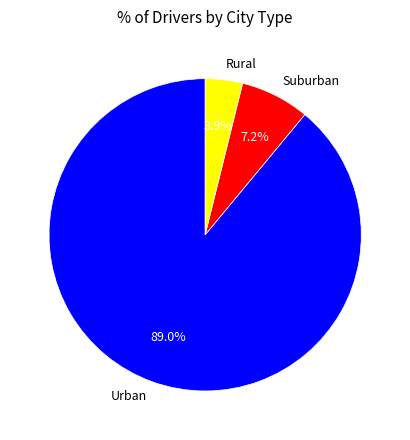

How much of the chart is everything except Rural?

96.1%